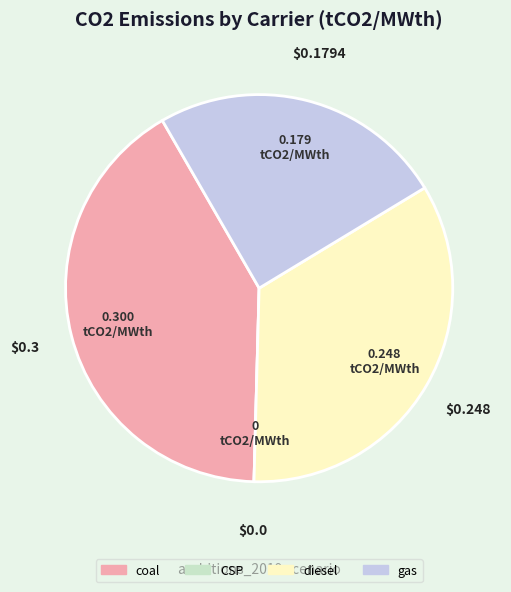

True or false: coal accounts for 41% of the total.

True